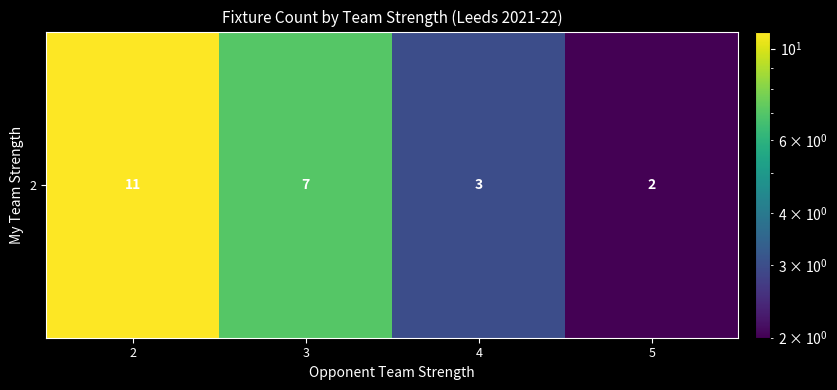

Rank the categories by value from highest to lowest.

2, 3, 4, 5